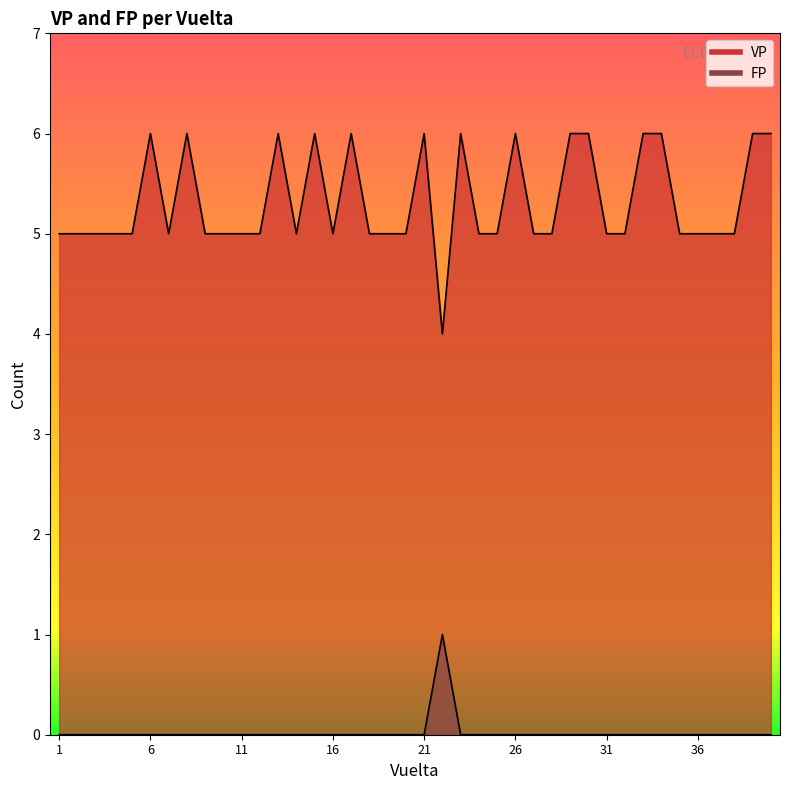

What is the value of the VP point at the 28th from the left?

5